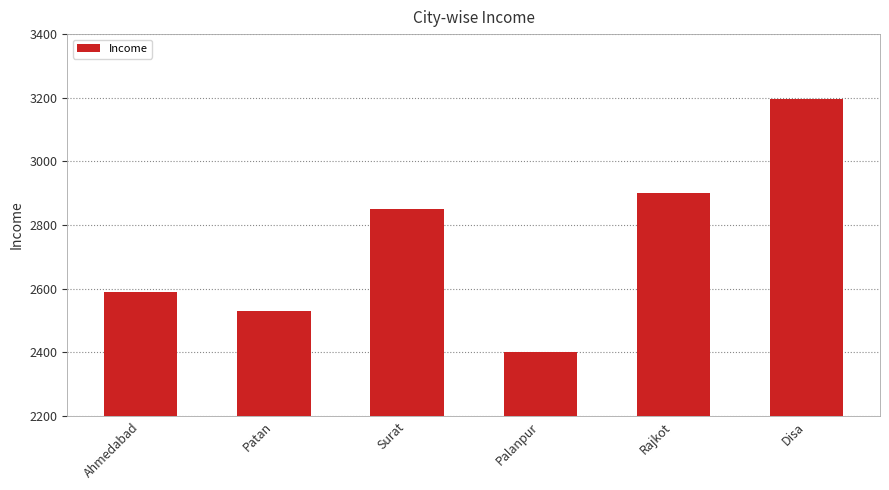

How many distinct data groups are displayed?

1